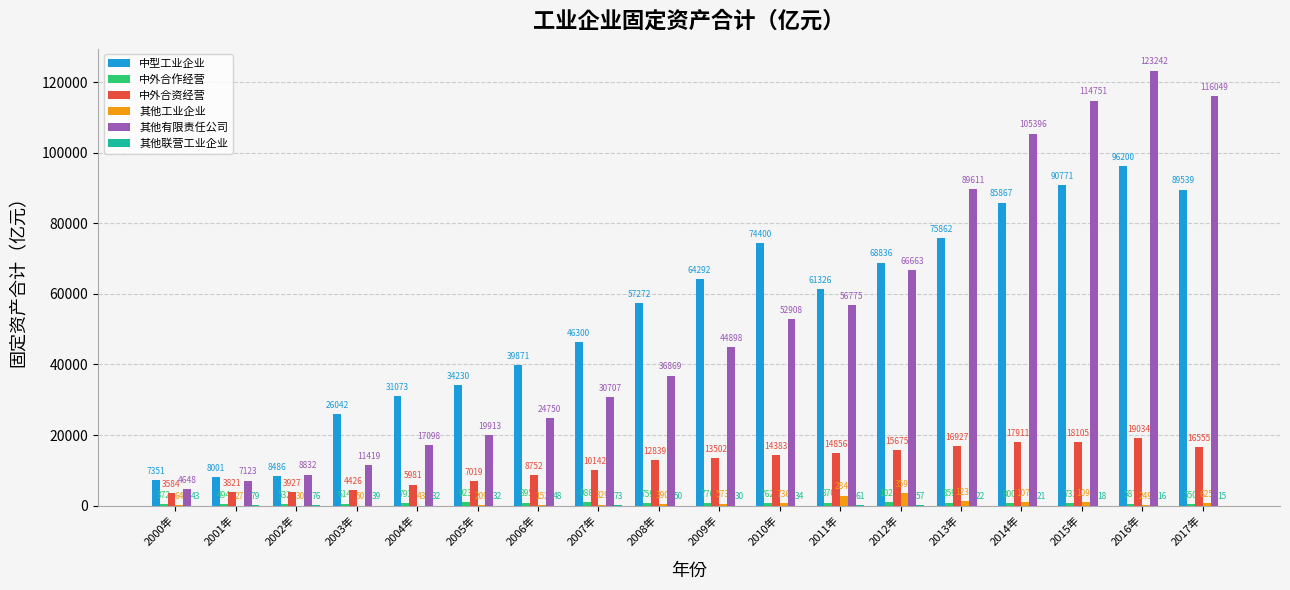

Between 2010年 and 2013年, which series saw the biggest shift?

其他有限责任公司